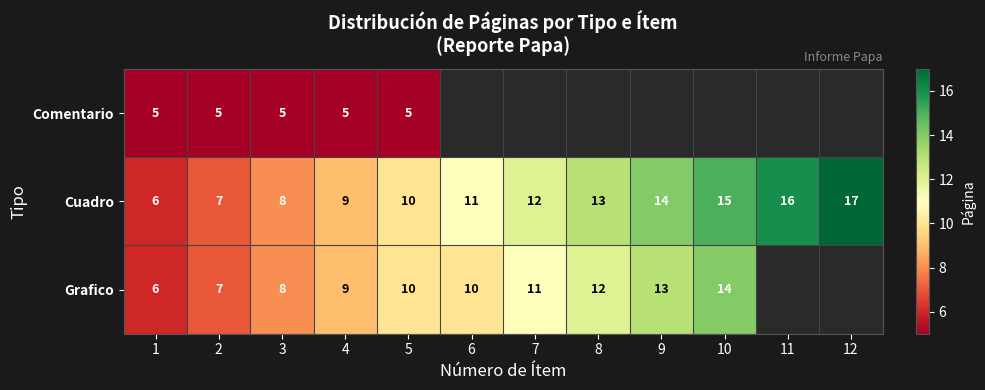

What is the total value across all series at 5?

25